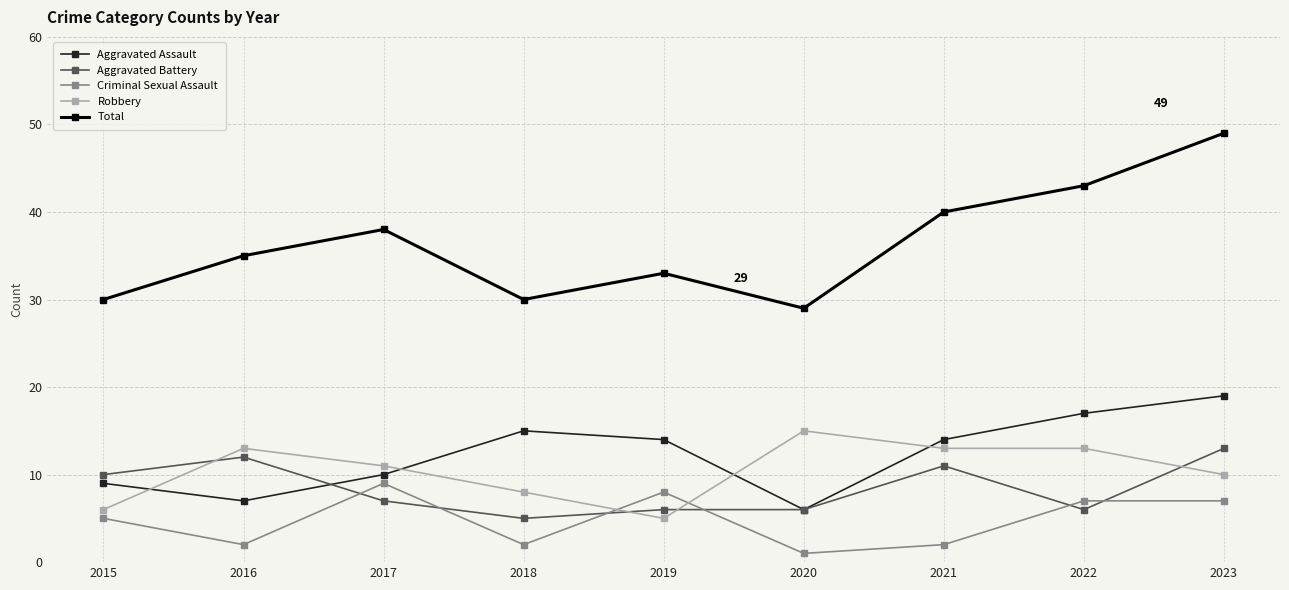

True or false: Criminal Sexual Assault and Aggravated Battery cross at least once.

True